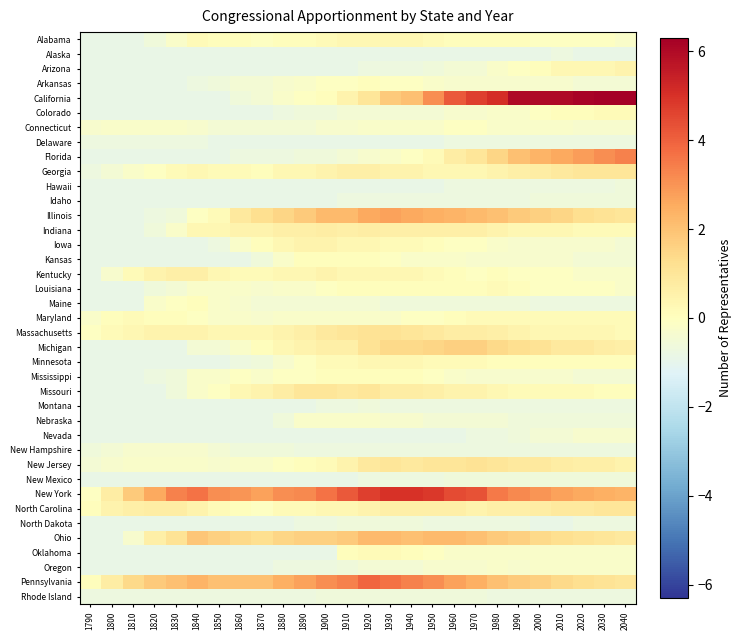

Which series has the largest range (max minus min)?

California